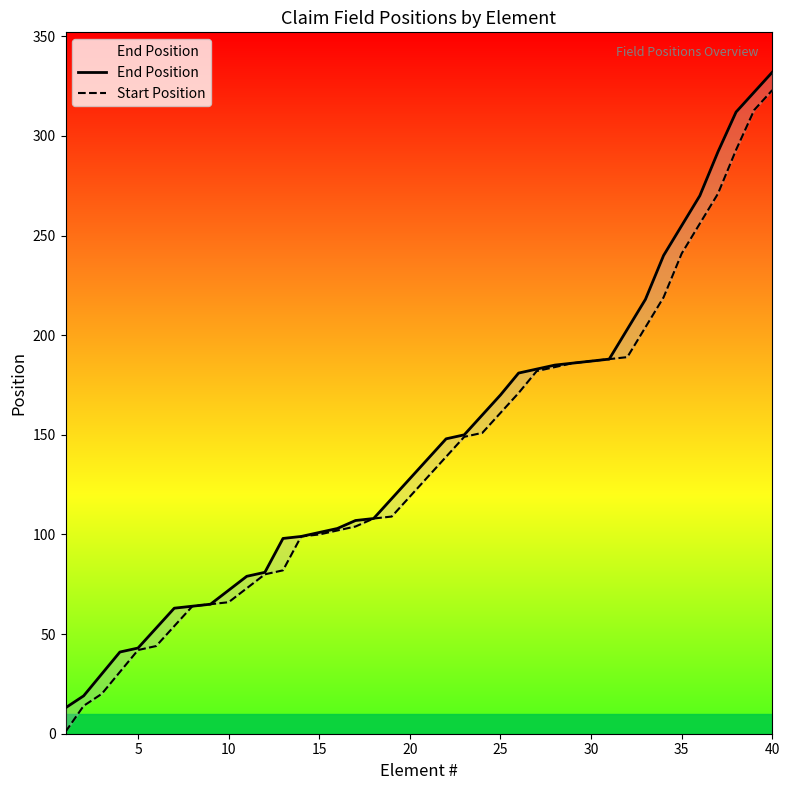

What is the difference between the maximum and minimum values in the Start Position series?

322